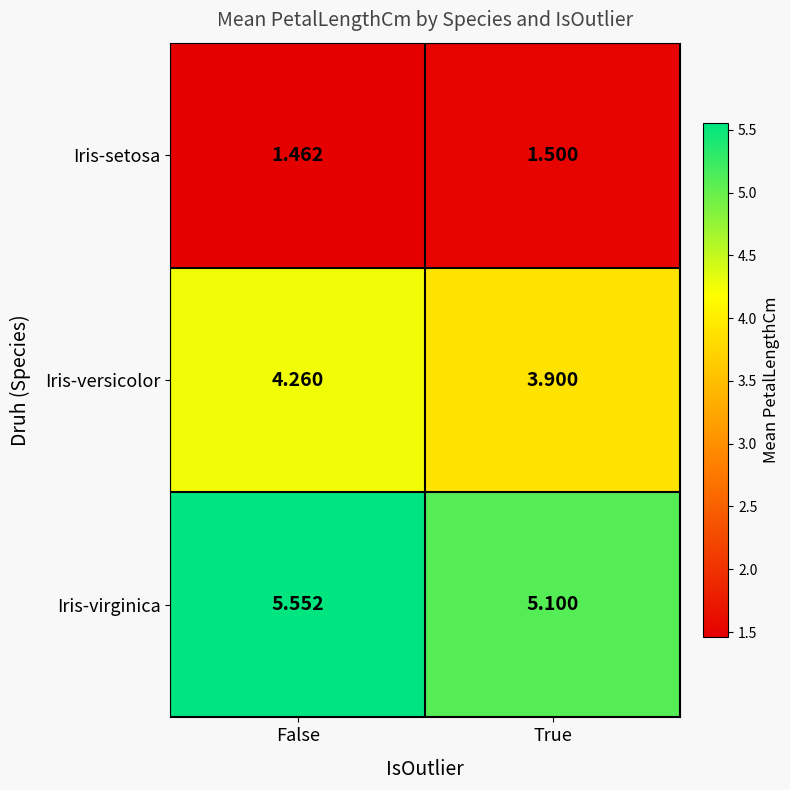

Is the value of Iris-versicolor at False greater than the value of Iris-virginica at False?

No